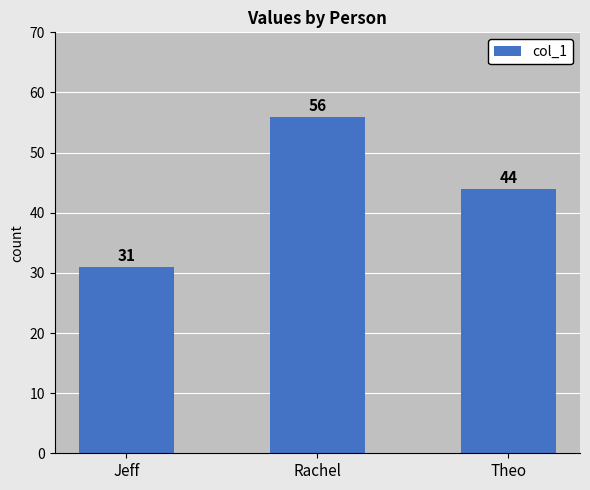

Reading left to right, list all the values displayed in this chart.

Jeff=31	Rachel=56	Theo=44